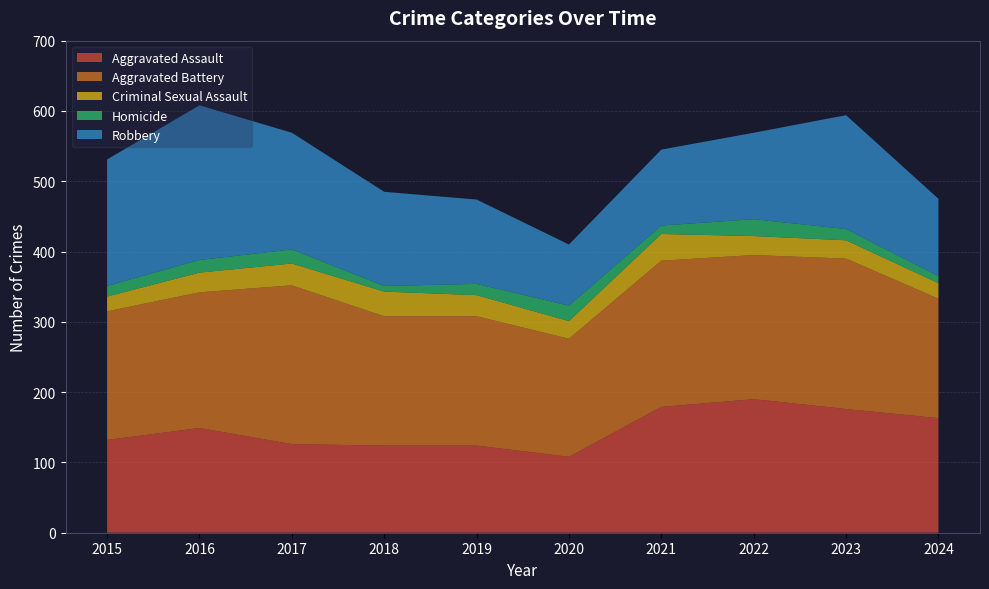

Reading left to right, list all the values displayed in this chart.

Aggravated Assault: 132	149	126	124	124	108	179	190	176	163
Aggravated Battery: 183	193	226	184	184	168	208	205	214	170
Criminal Sexual Assault: 21	28	31	35	30	25	38	27	26	22
Homicide: 15	18	20	8	16	22	12	24	16	10
Robbery: 180	220	166	134	120	87	108	123	162	110